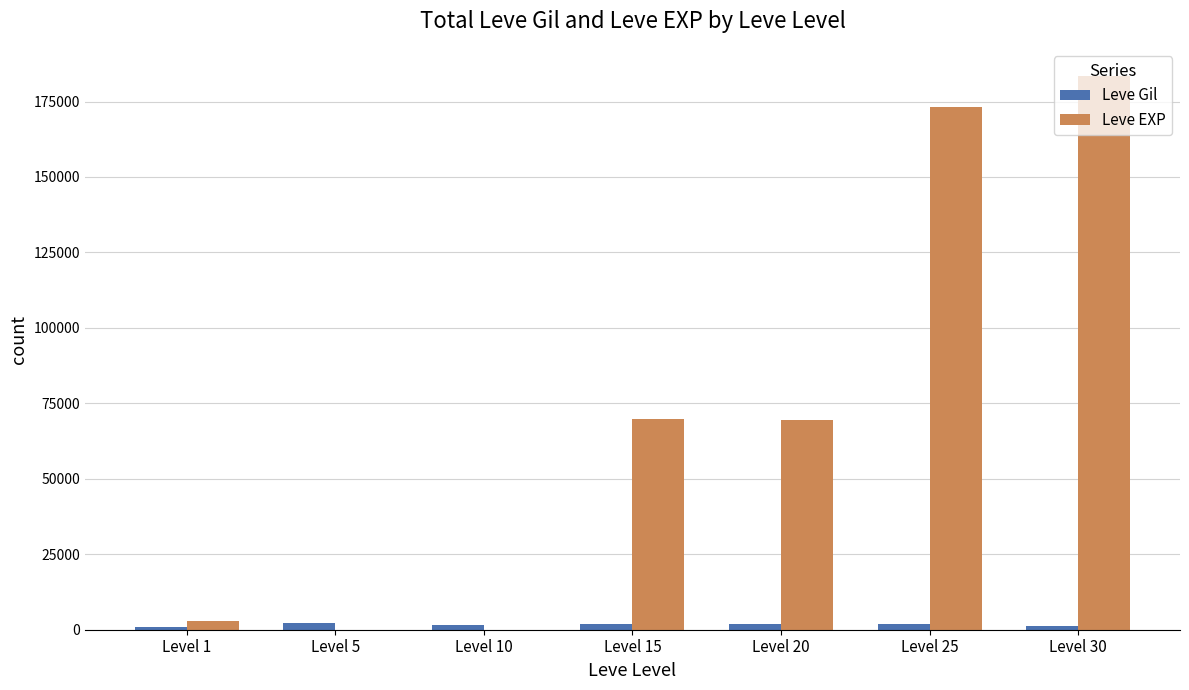

Which label corresponds to the largest value in the chart?

Level 30